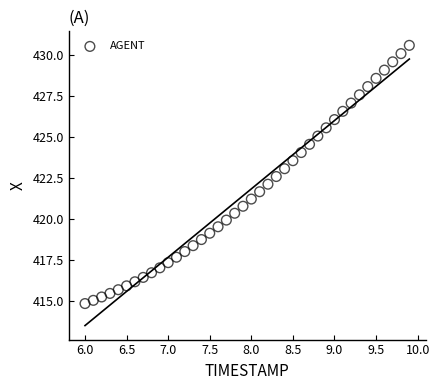

What is the range of Y values (max minus min)?

15.8